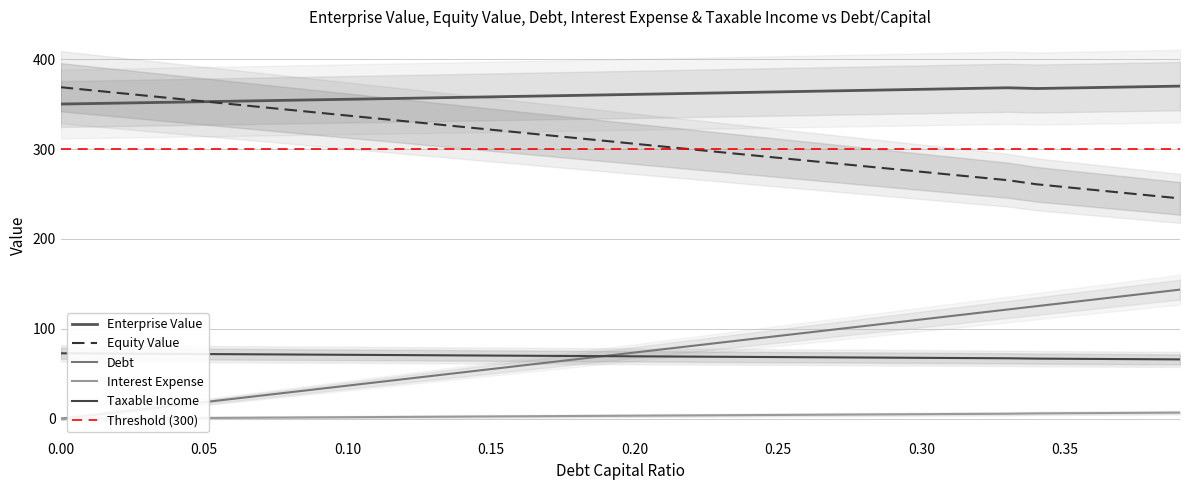

True or false: interest_expense has a value of 2.8 at 0.24.

False